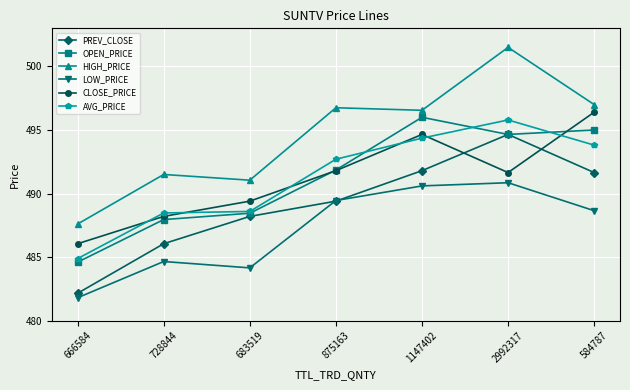

What are all the series names shown in the legend?

PREV_CLOSE, OPEN_PRICE, HIGH_PRICE, LOW_PRICE, CLOSE_PRICE, AVG_PRICE